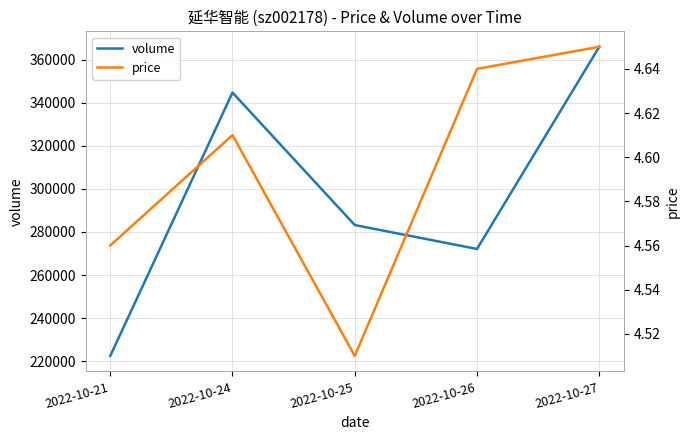

In price, how many points are lower than both neighbors (excluding endpoints)?

1